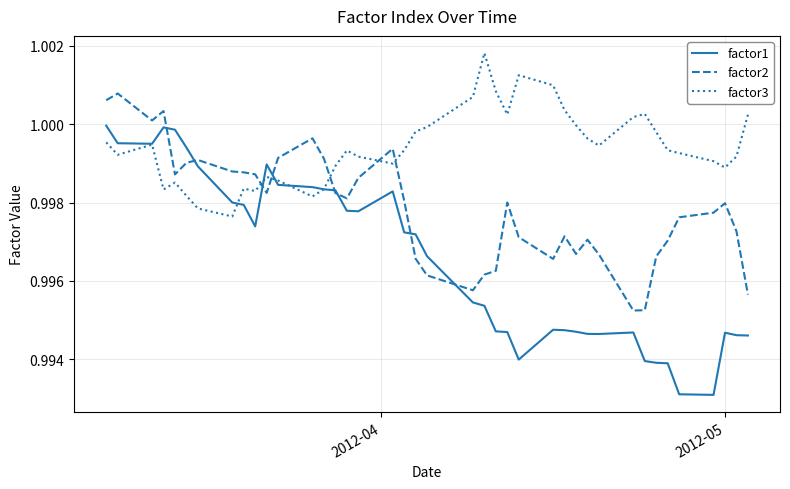

Which series has the largest total across all categories?

factor3